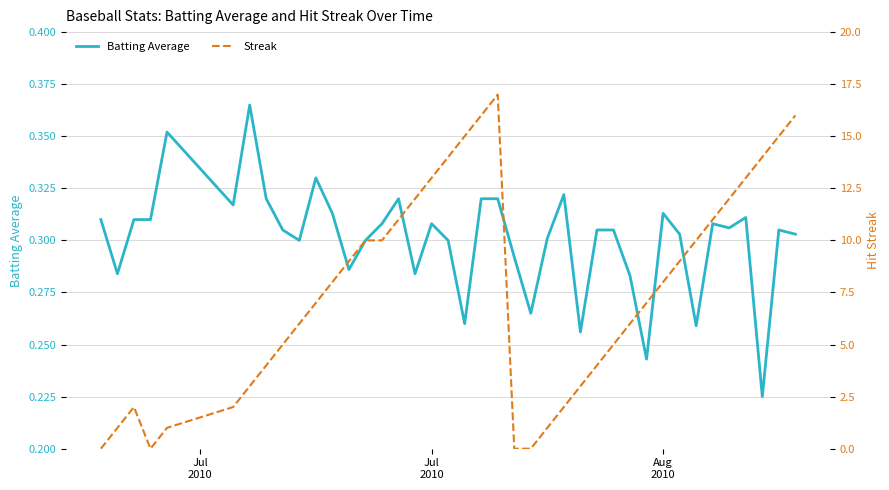

Which label corresponds to the smallest value in the chart?

Jul
2010